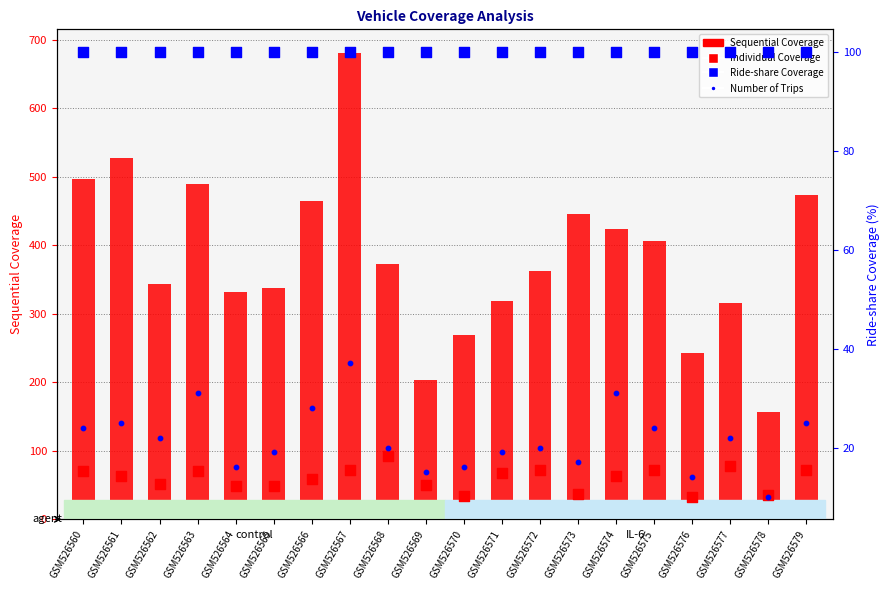

What are all the series names shown in the legend?

Sequential Coverage, Individual Coverage, Ride-share Coverage, Number of Trips